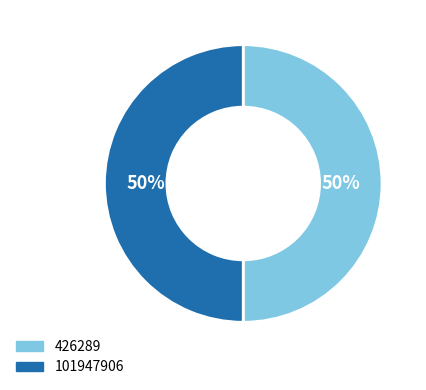

What percentage is the 426289 slice, to the nearest percent?

50%